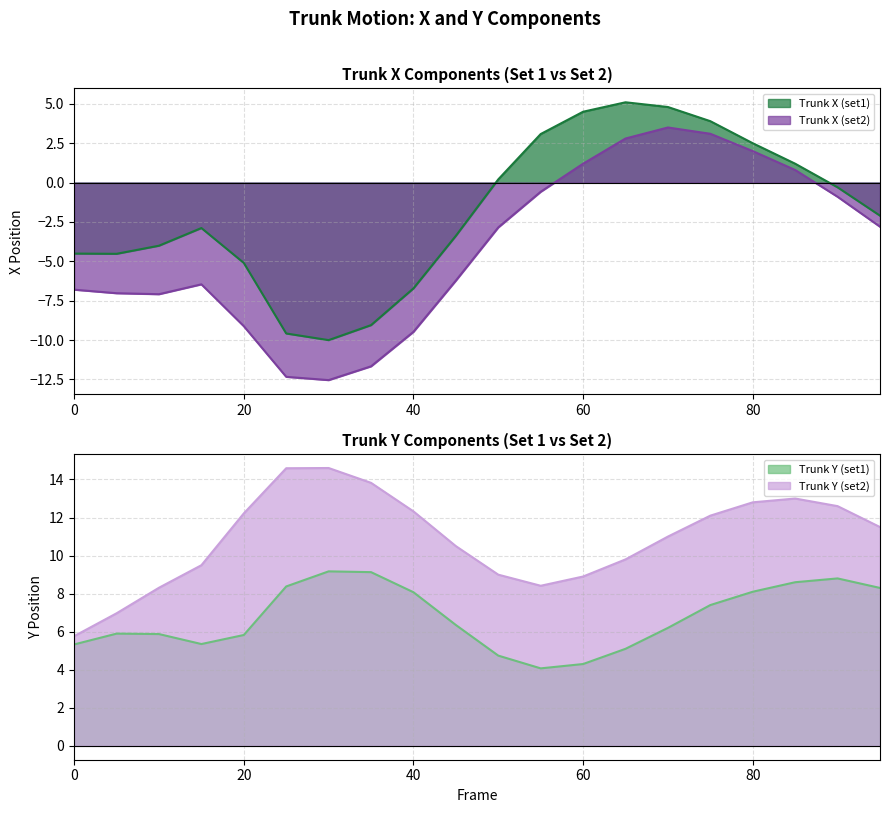

Where is the first local minimum for Trunk Y (set2)?

55